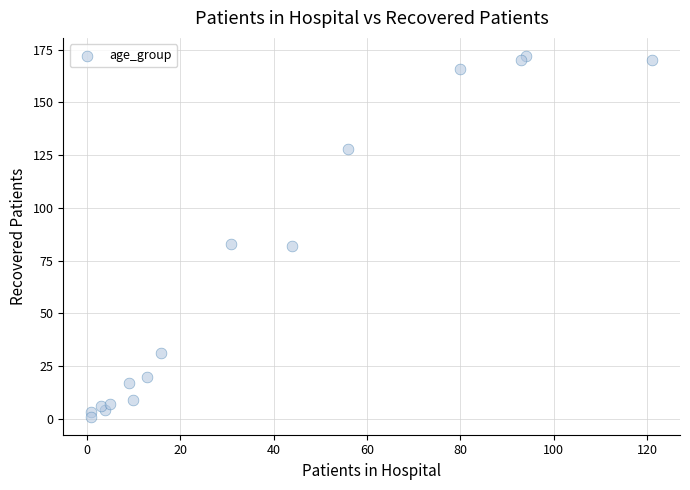

What is the range of Y values (max minus min)?

171